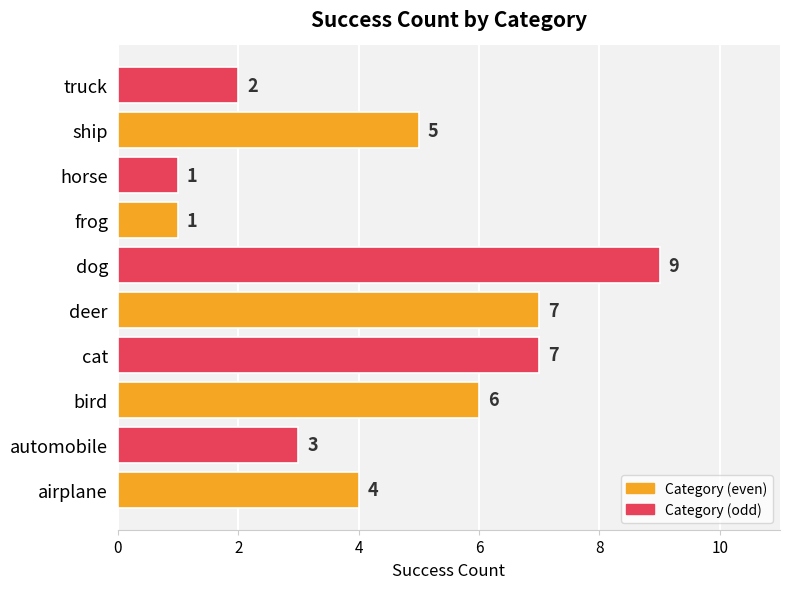

How many data points does each series have?

10